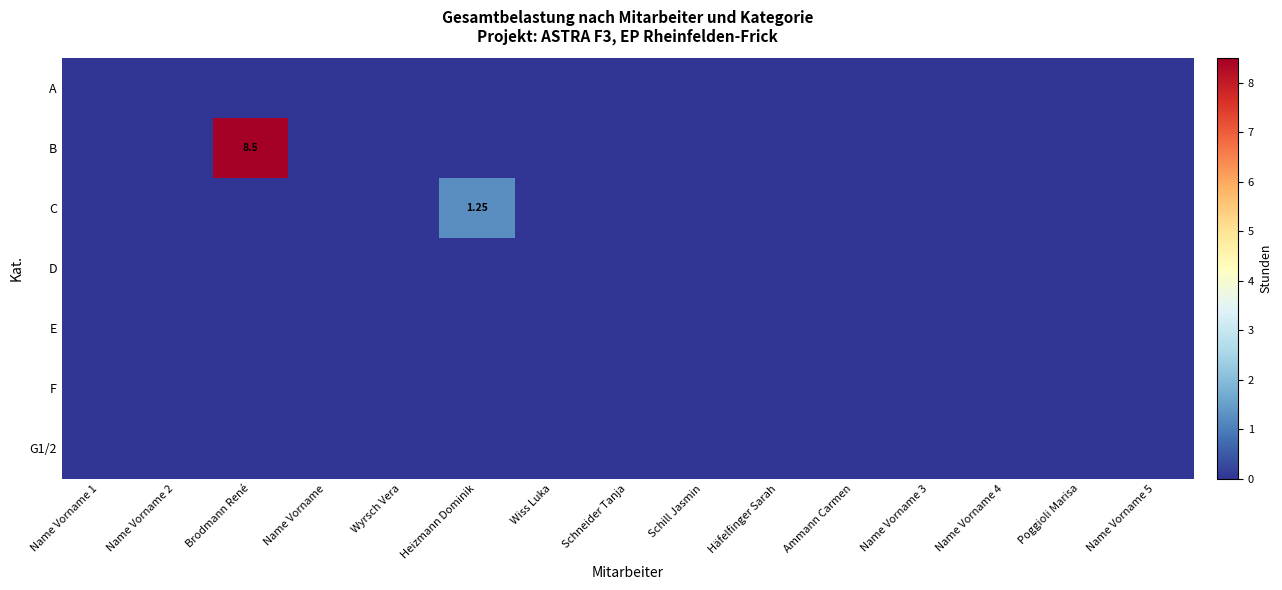

Rank the series by their maximum value, from lowest to highest.

A, D, E, F, G1/2, C, B